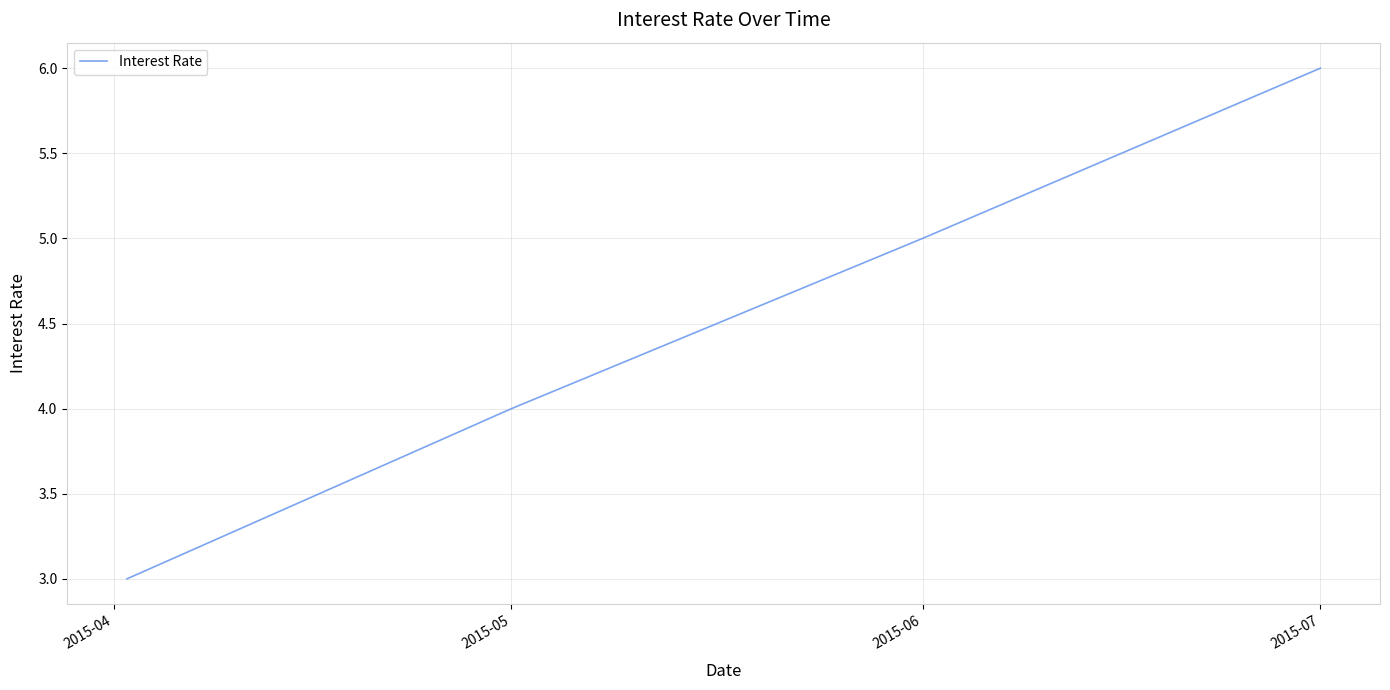

Reading right to left, what are all the values shown in this chart?

6	5	4	3